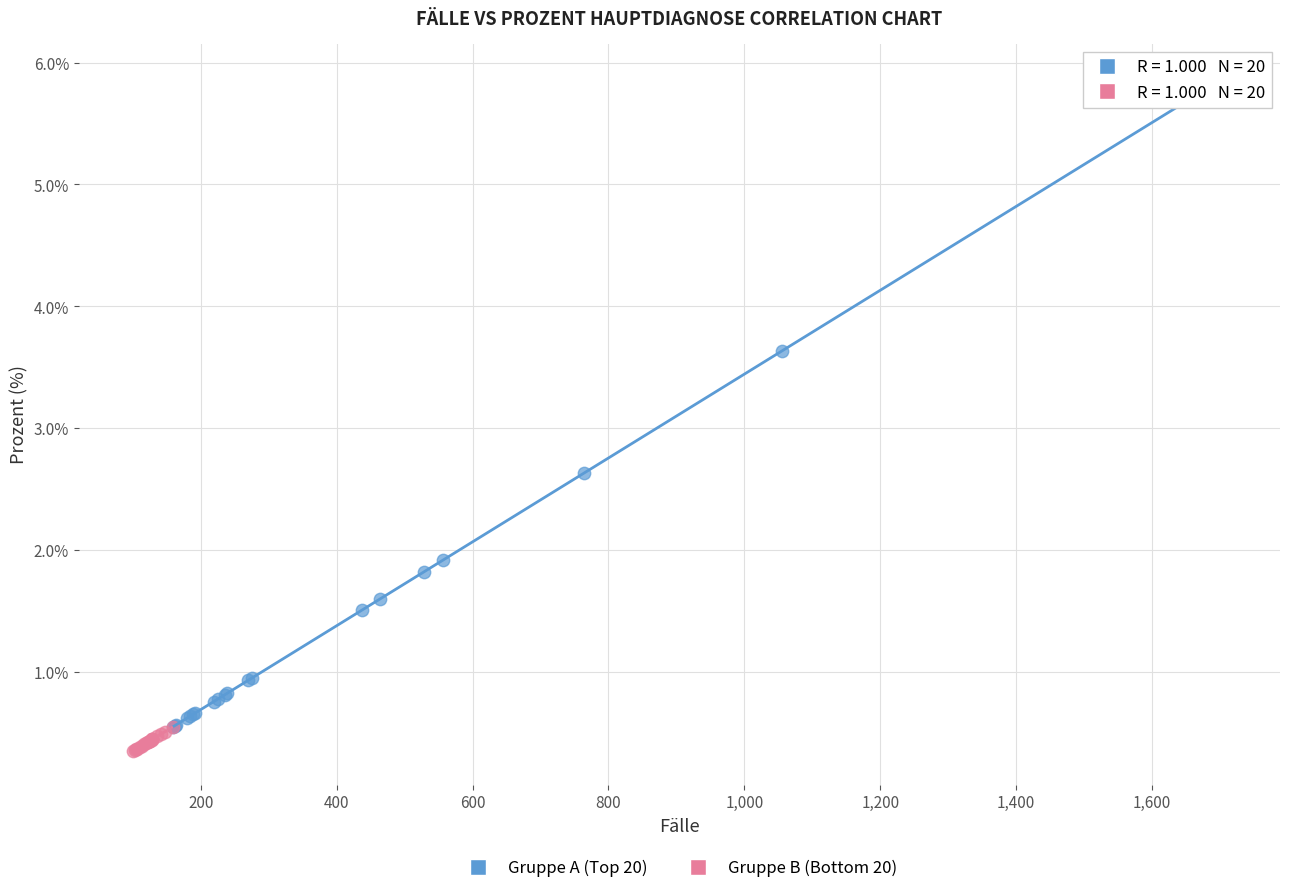

Which series has the widest spread of Y values?

Gruppe A (Top 20)